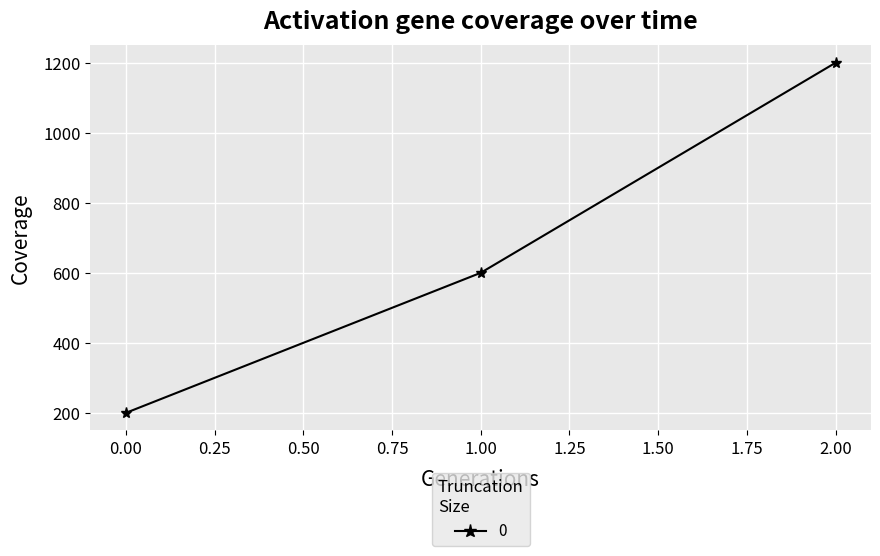

List the labels in order of value, smallest first.

0.00, 1.00, 2.00